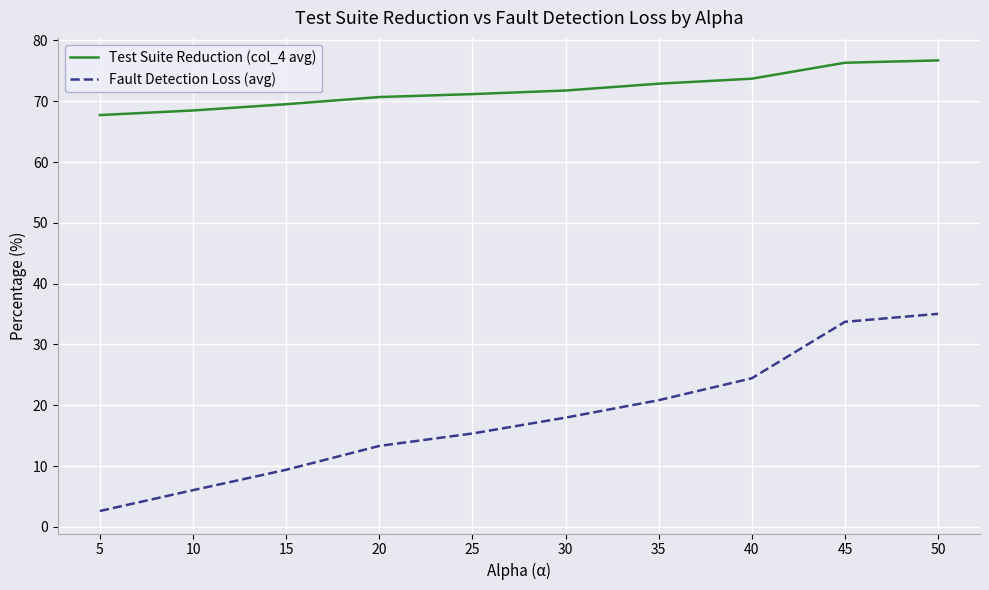

True or false: Test Suite Reduction (col_4 avg) and Fault Detection Loss (avg) cross at least once.

False